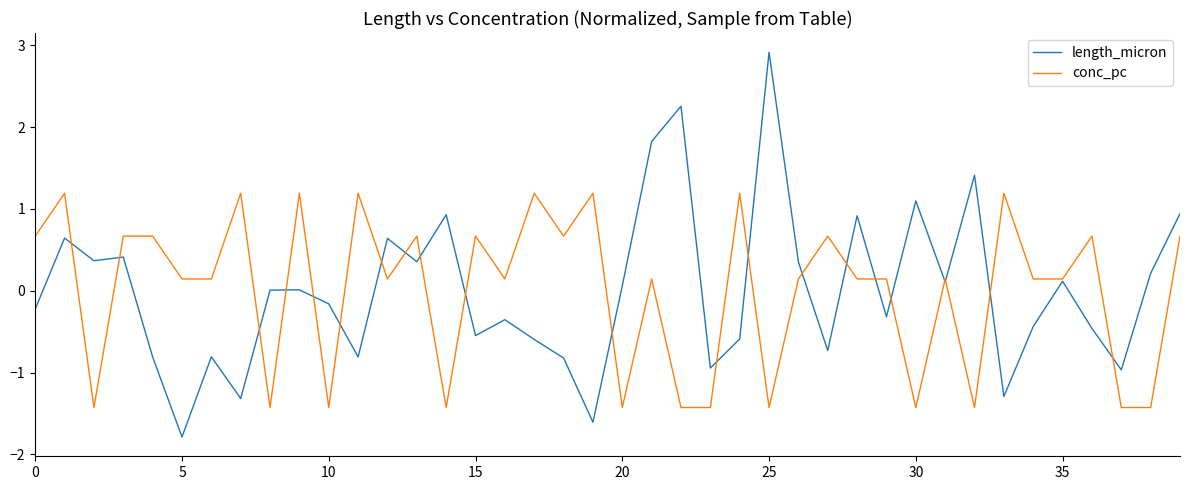

What is the lowest value of the conc_pc series?

-1.4